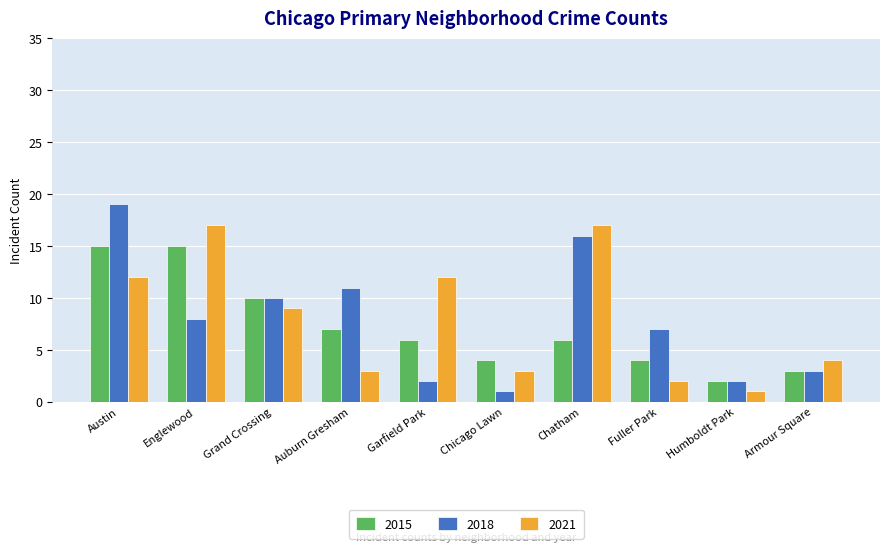

Between Grand Crossing and Auburn Gresham, which series saw the biggest shift?

2021